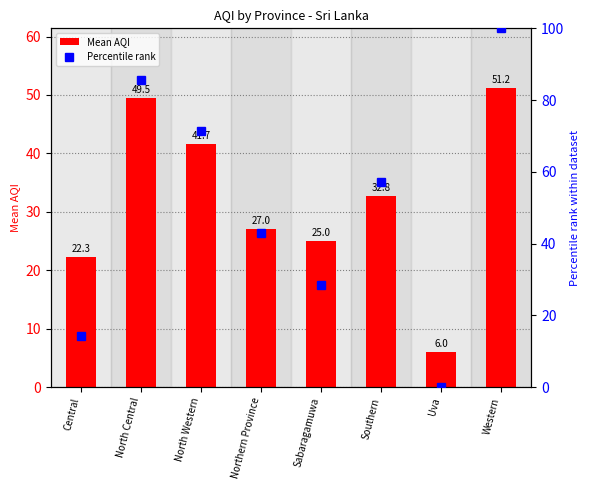

True or false: Percentile rank has a value of 85.7 at North Central.

True